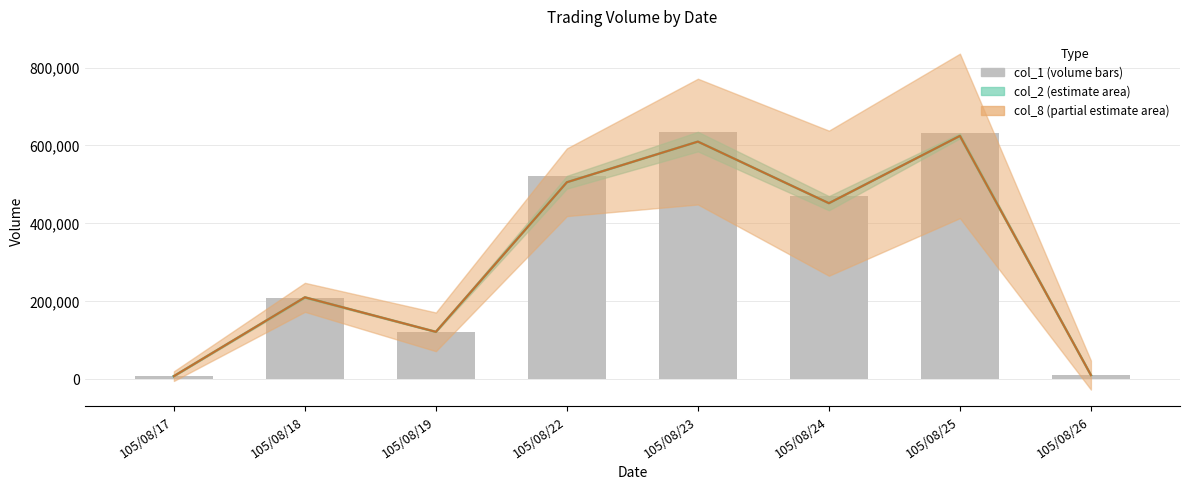

How many data points does each series have?

8